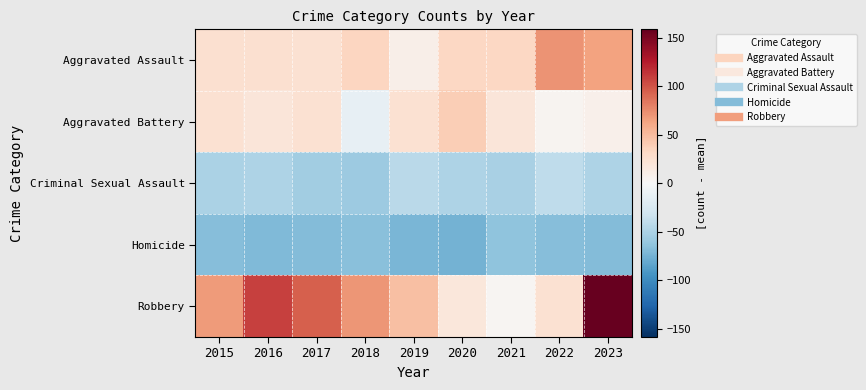

Reading left to right, extract all data points from this chart.

Aggravated Assault: 2015=25.5	2016=25.5	2017=23.5	2018=34.5	2019=9.5	2020=32.5	2021=32.5	2022=71.5	2023=63.5
Aggravated Battery: 2015=23.5	2016=19.5	2017=24.5	2018=-12.5	2019=24.5	2020=38.5	2021=19.5	2022=4.5	2023=8.5
Criminal Sexual Assault: 2015=-50.5	2016=-48.5	2017=-55.5	2018=-57.5	2019=-42.5	2020=-48.5	2021=-51.5	2022=-40.5	2023=-48.5
Homicide: 2015=-67.5	2016=-69.5	2017=-68.5	2018=-66.5	2019=-72.5	2020=-74.5	2021=-63.5	2022=-67.5	2023=-68.5
Robbery: 2015=67.5	2016=108.5	2017=94.5	2018=69.5	2019=47.5	2020=17.5	2021=3.5	2022=24.5	2023=158.5